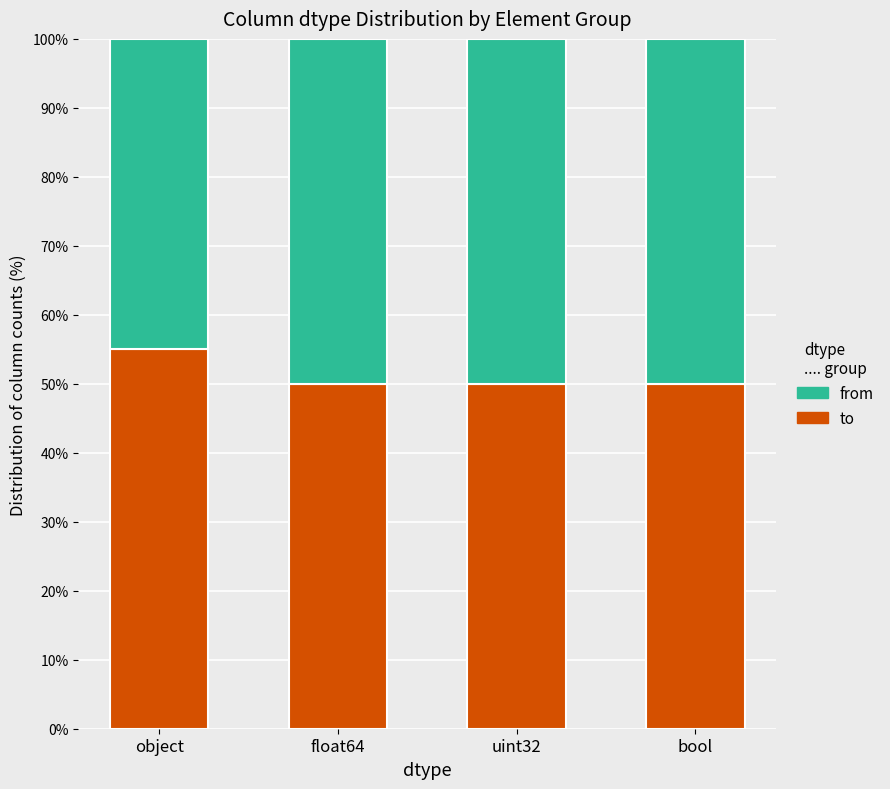

True or false: to has a value of 50.0 at bool.

True